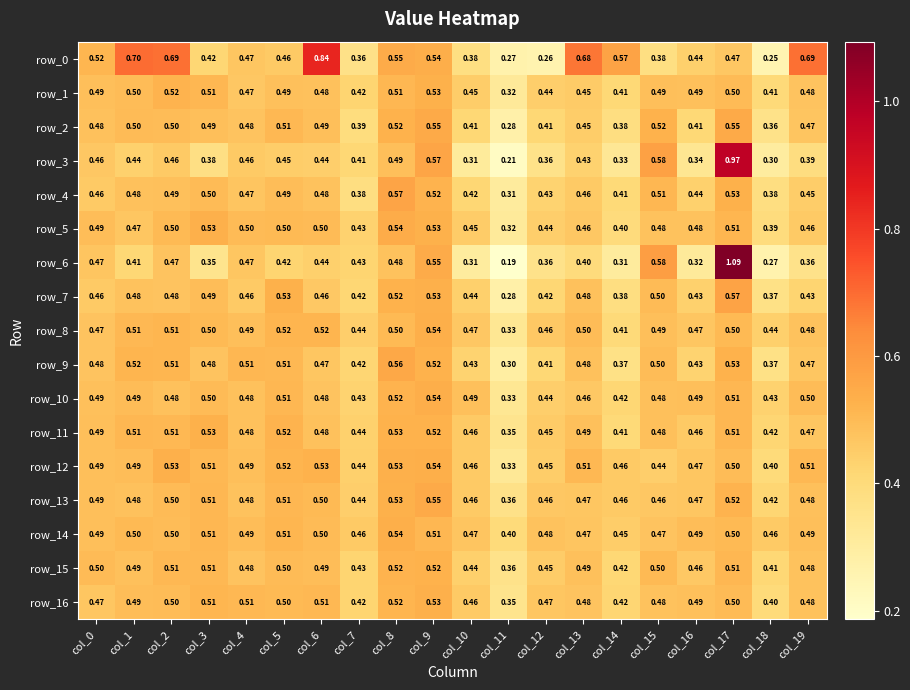

Is the value of row_5 at col_16 greater than the value of row_15 at col_7?

Yes